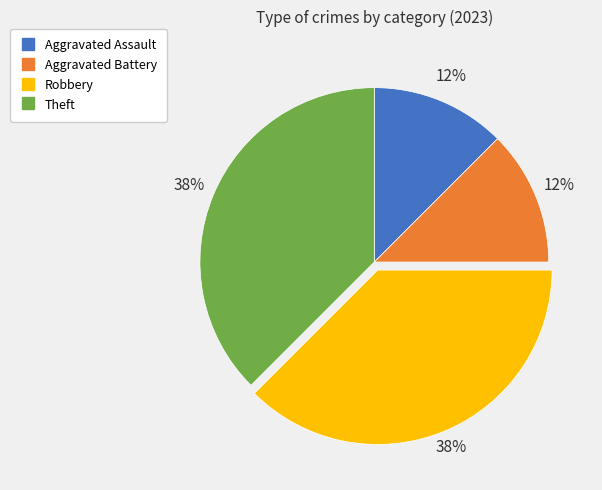

True or false: Aggravated Battery accounts for 4% of the total.

False